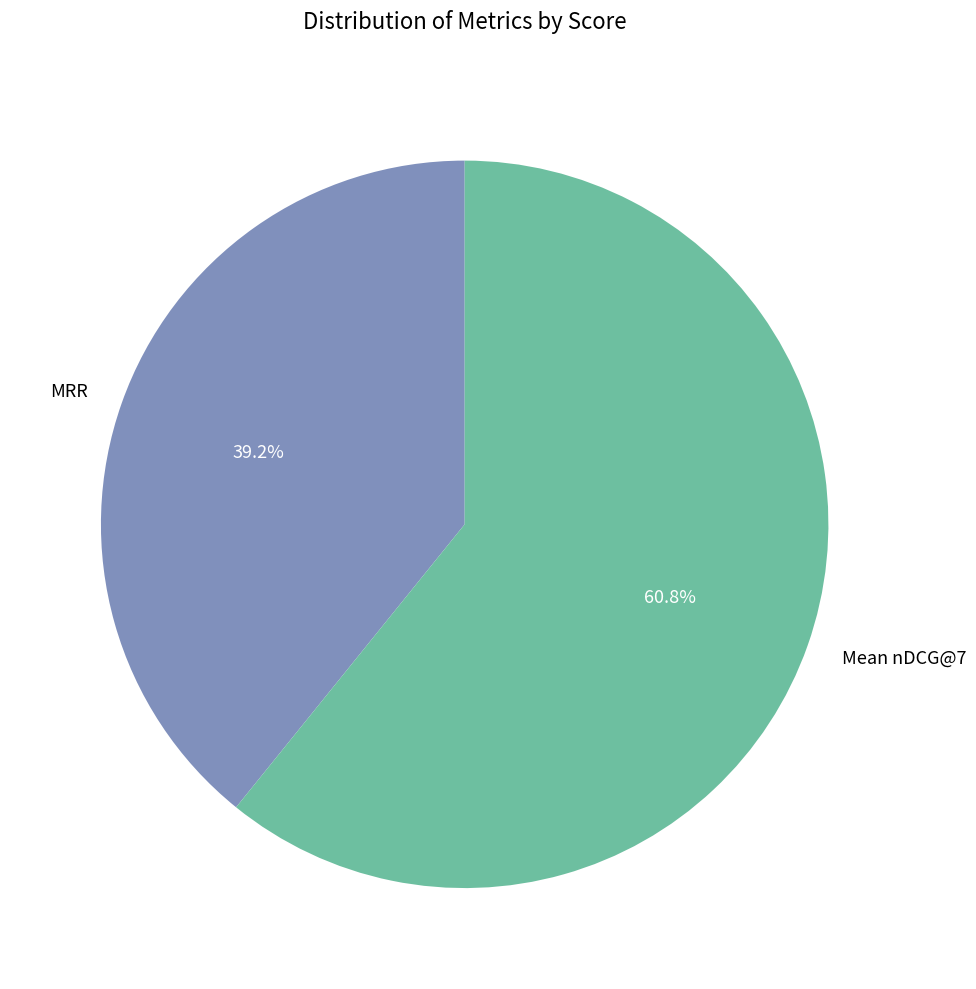

What percentage do MRR and Mean nDCG@7 together represent?

100.0%